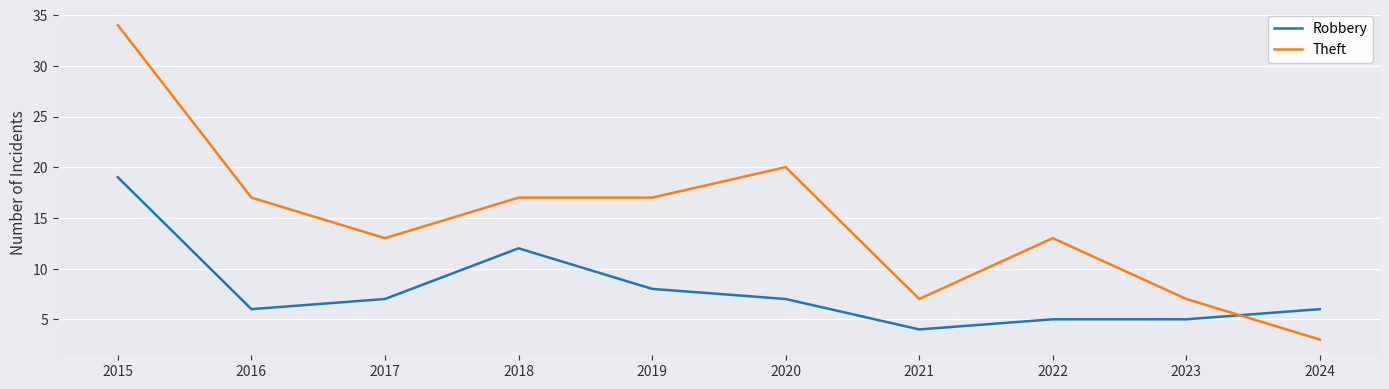

Rank the series by their average value, from lowest to highest.

Robbery, Theft